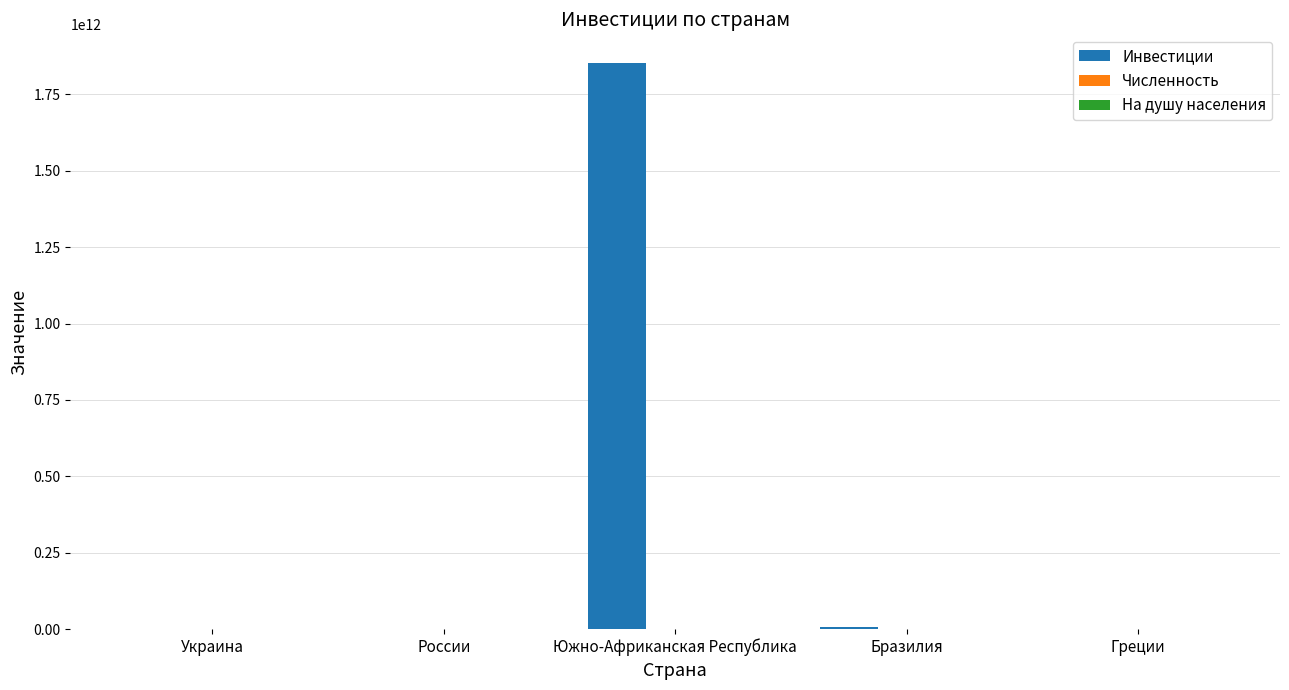

Which series has the largest total across all categories?

Инвестиции